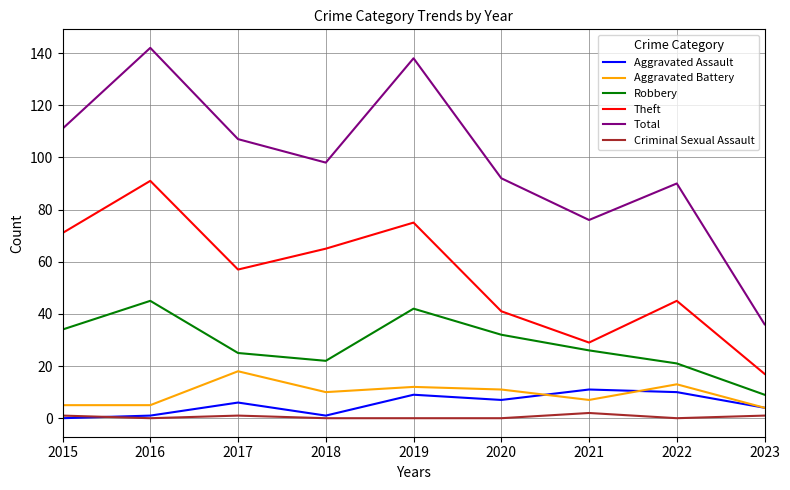

Which series has the largest total across all categories?

Total